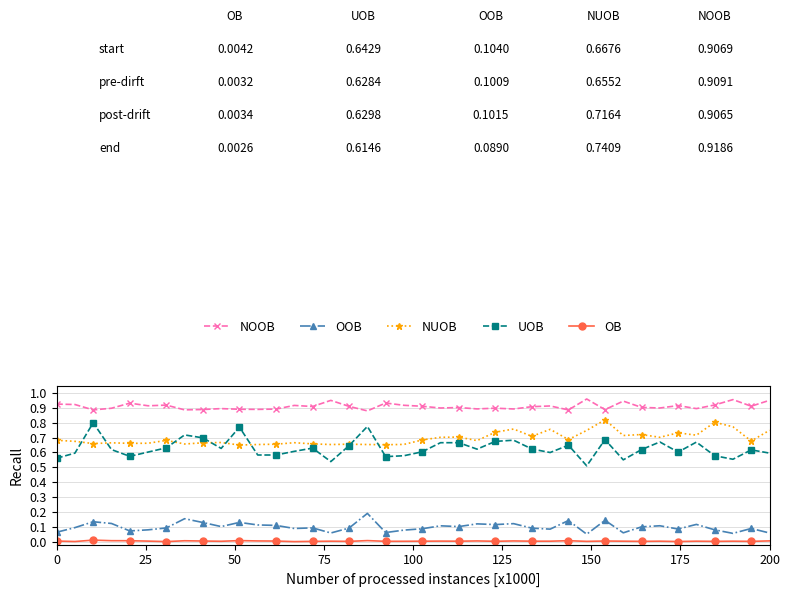

Which series has the widest spread of values?

UOB